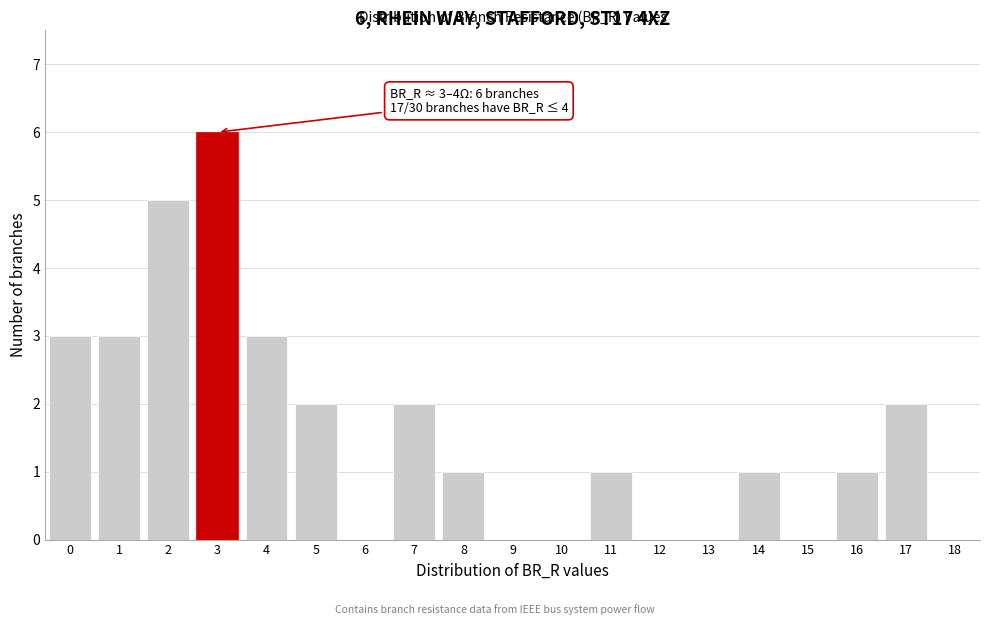

Reading right to left, transcribe all the data shown in this chart.

18=0	17=2	16=1	15=0	14=1	13=0	12=0	11=1	10=0	9=0	8=1	7=2	6=0	5=2	4=3	3=6	2=5	1=3	0=3